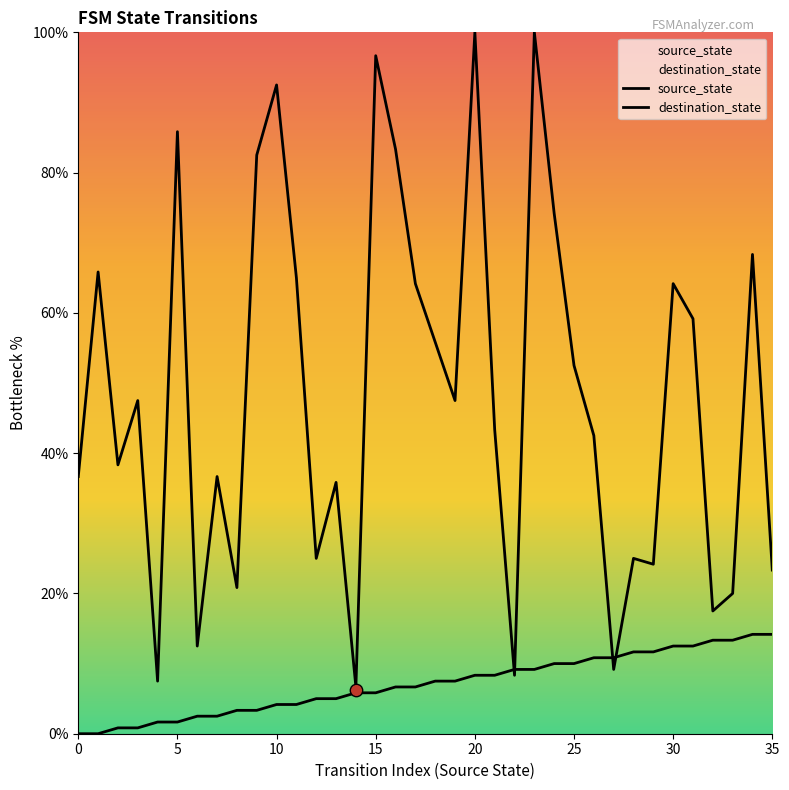

At which category is the sum across all series the highest?

23